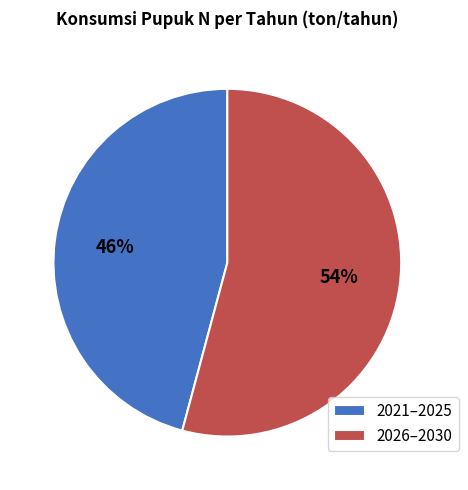

How many slices are in this pie chart?

2